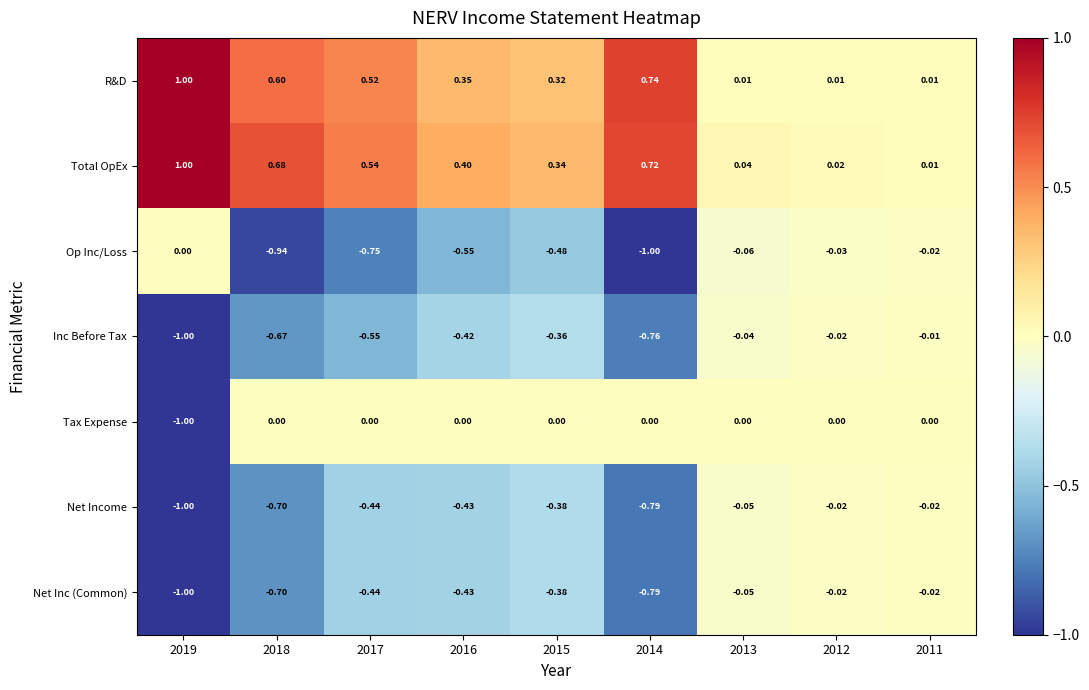

Between 2018 and 2016, which series saw the biggest shift?

Op Inc/Loss